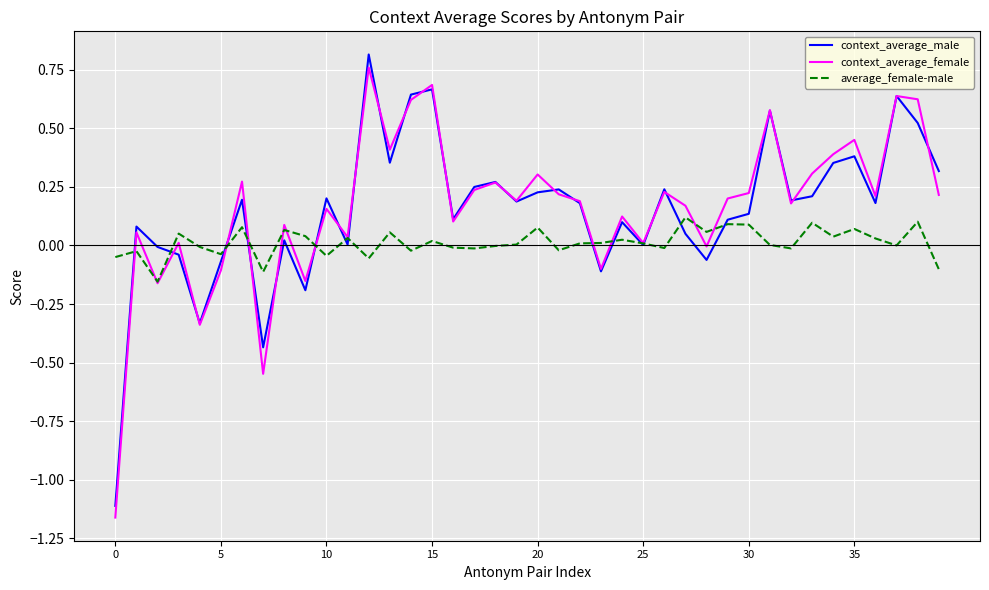

The value of context_average_female at 5 is -0.2. True or false?

False